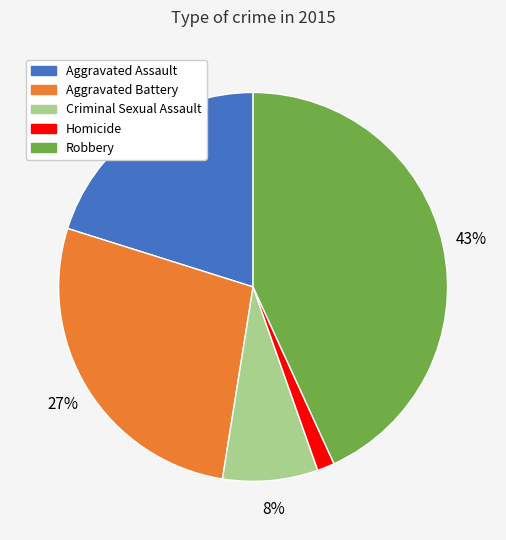

How many segments does this pie chart have?

5